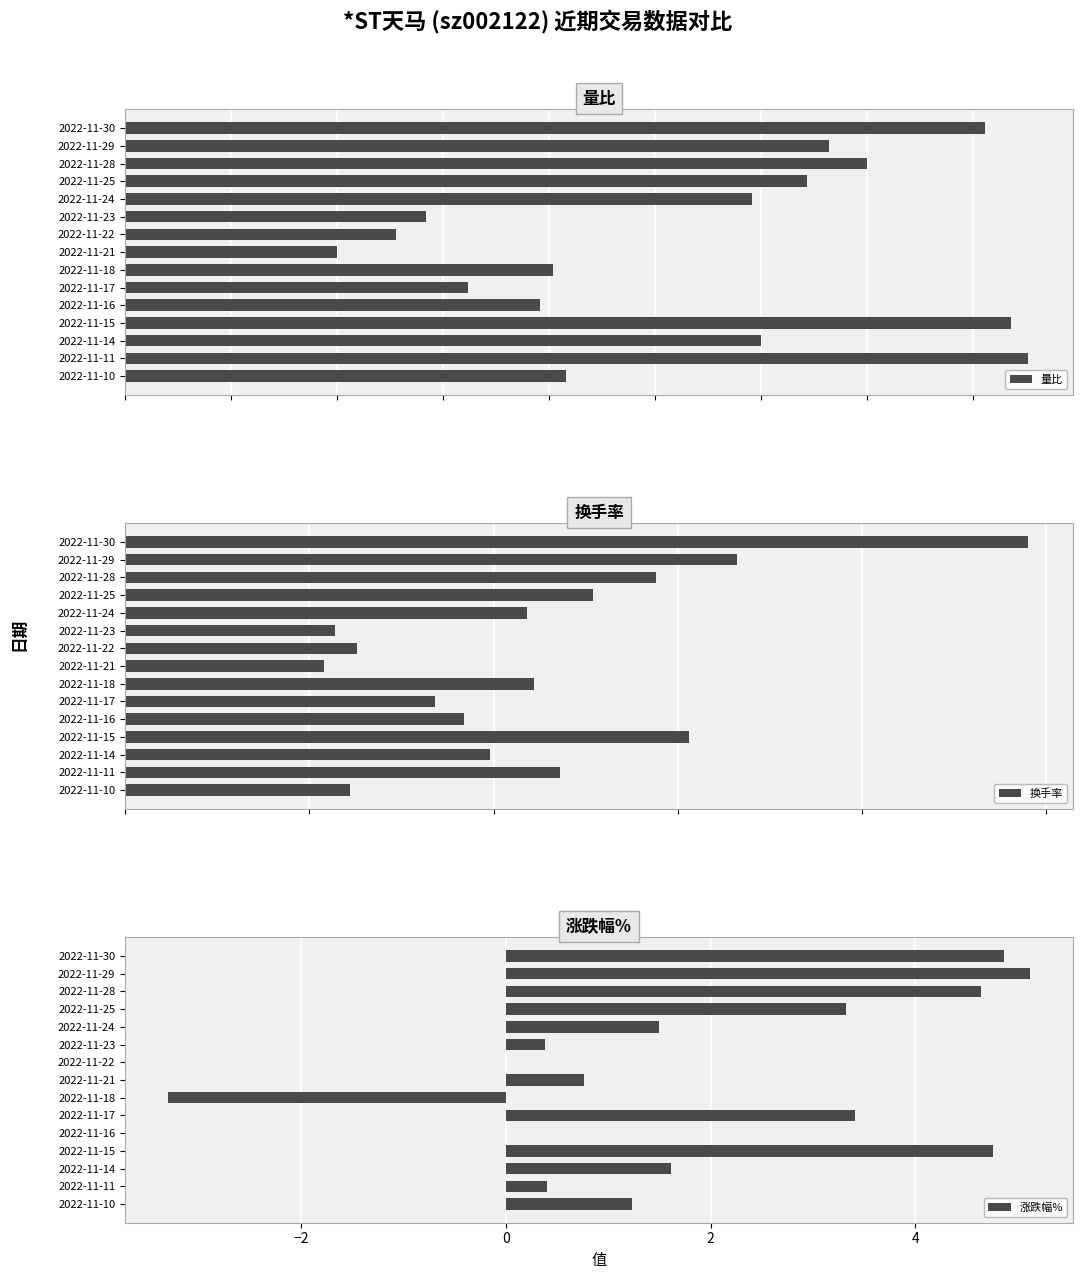

How many groups of bars are there?

15